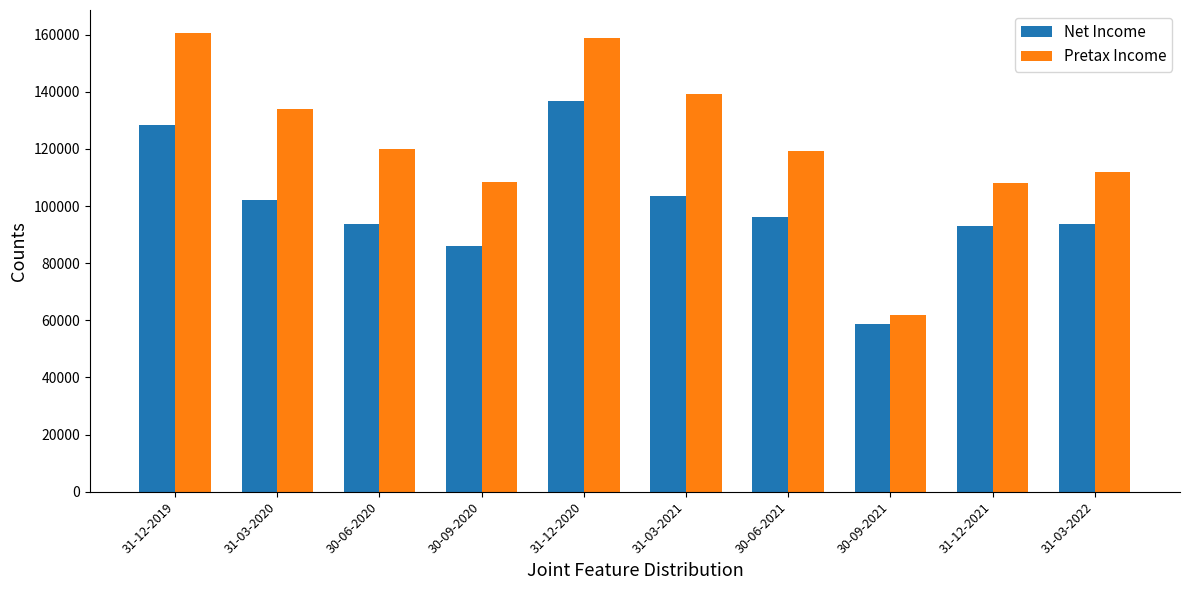

List the series in order of their overall mean, lowest first.

Net Income, Pretax Income